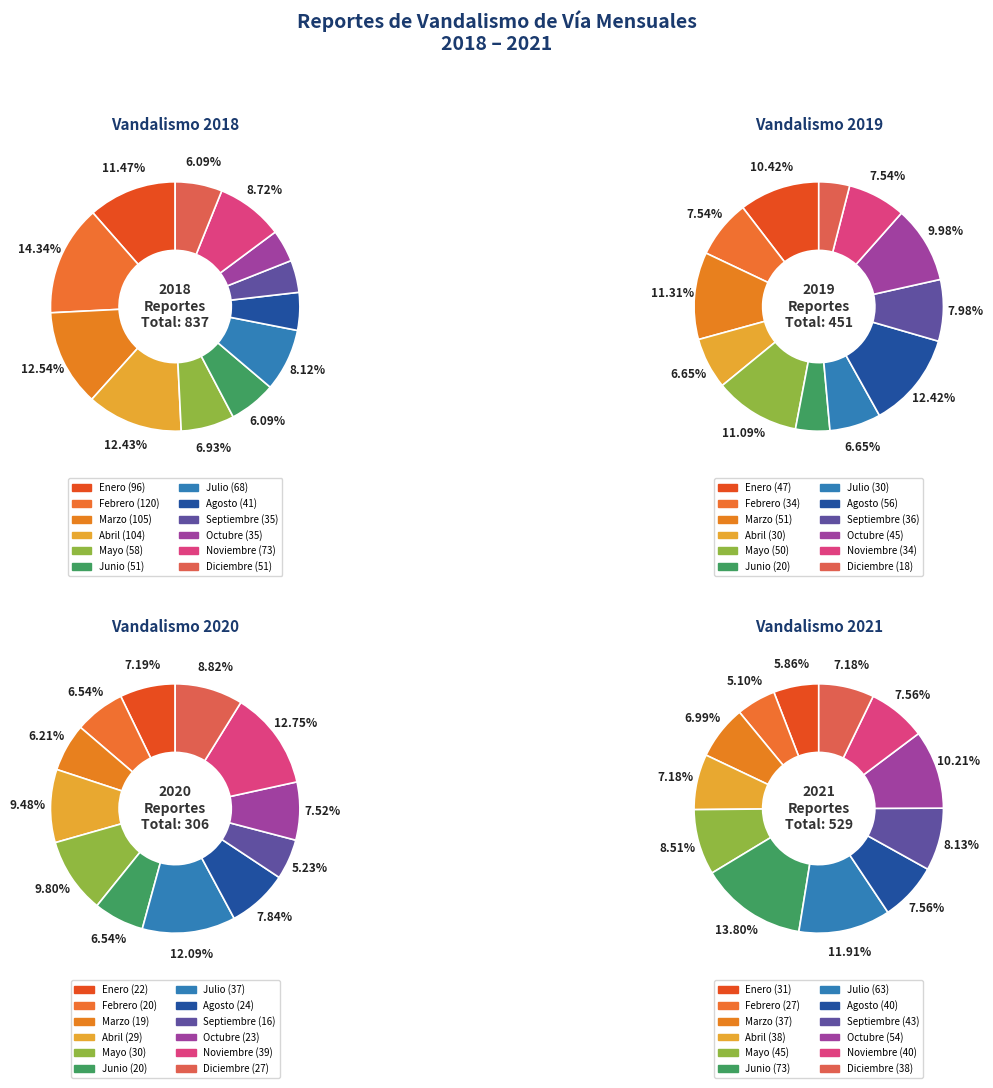

Is there any slice that represents more than half of the pie?

No